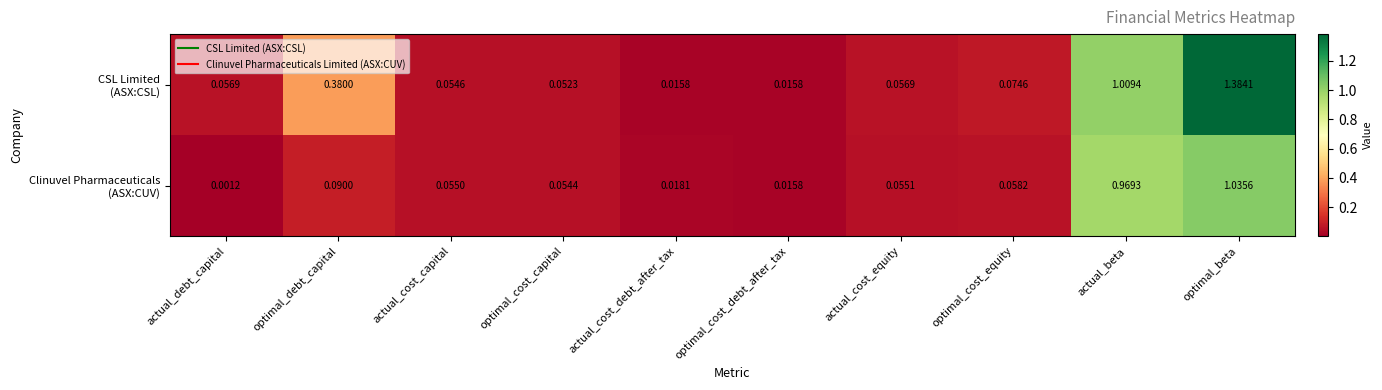

At which category is the sum across all series the highest?

optimal_beta